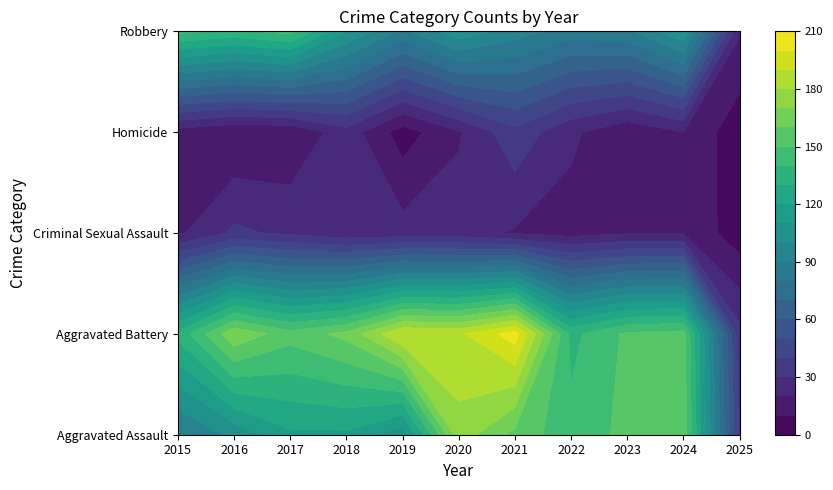

What is the maximum value shown in the chart?

205